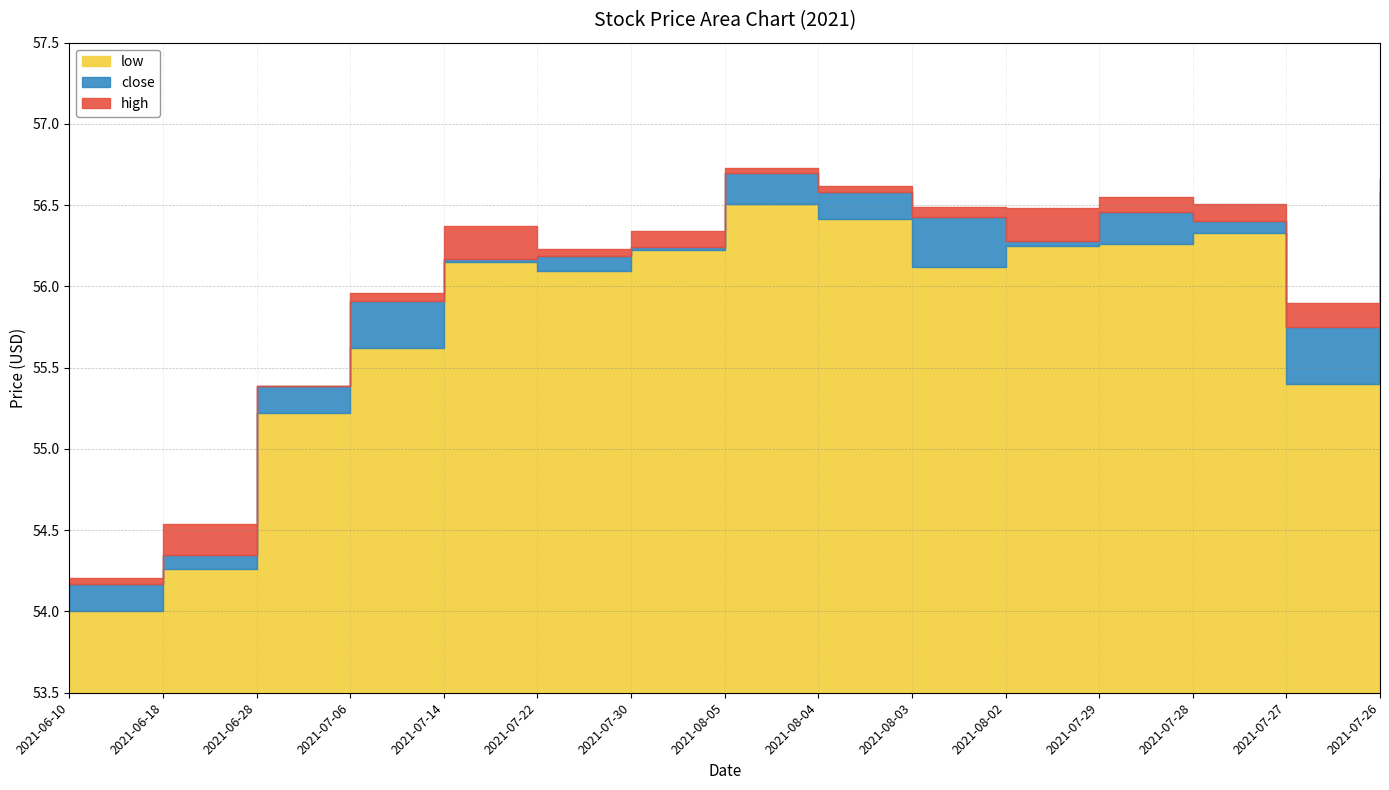

At which category does close reach its first local peak?

2021-08-05